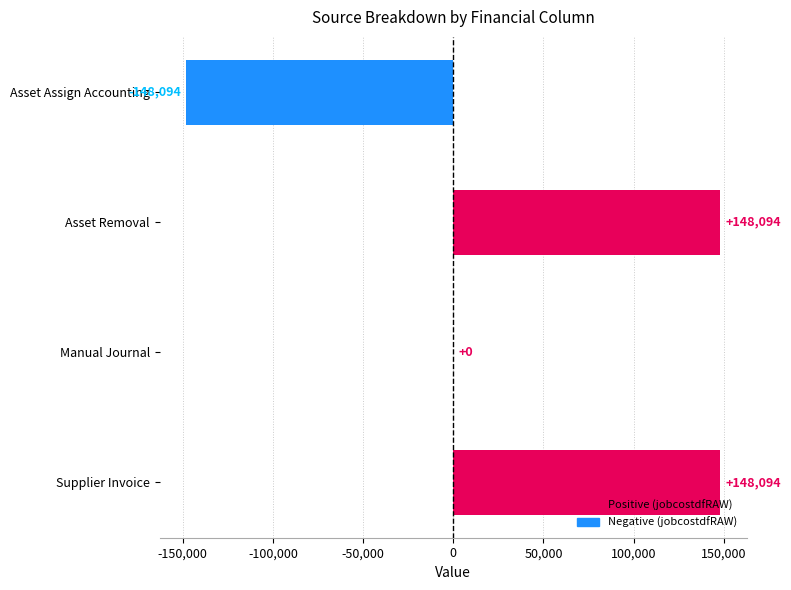

The chart shows a value of 250917.7 at Asset Removal. True or false?

False